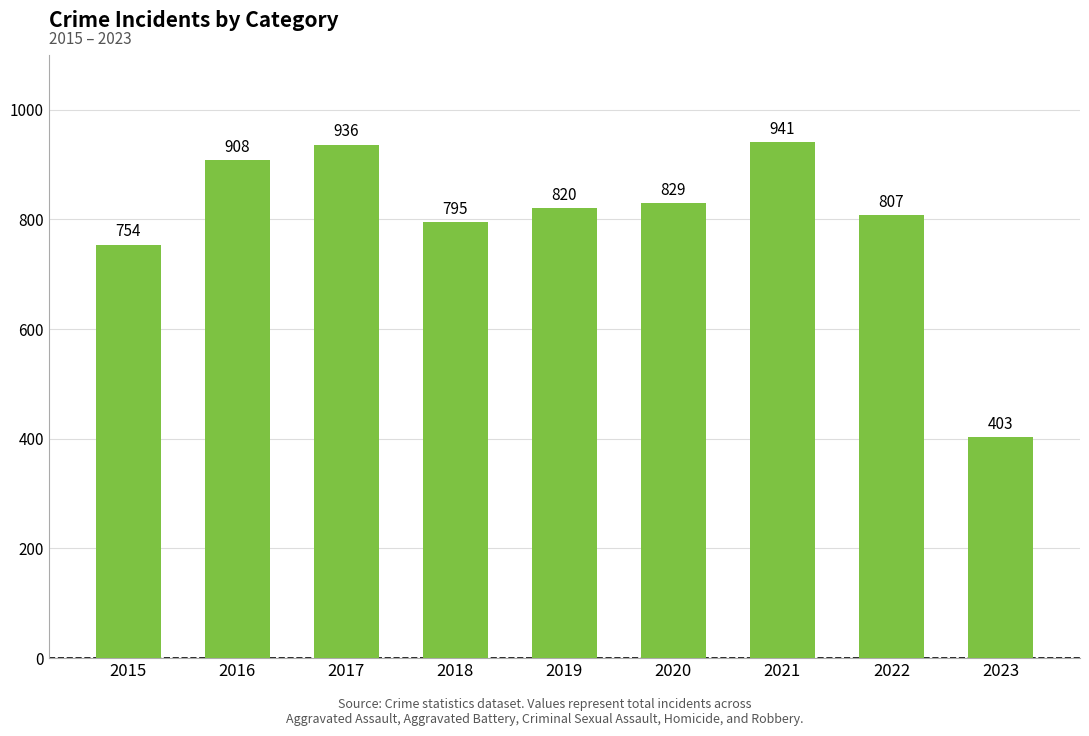

Reading right to left, extract all data points from this chart.

2023=403	2022=807	2021=941	2020=829	2019=820	2018=795	2017=936	2016=908	2015=754